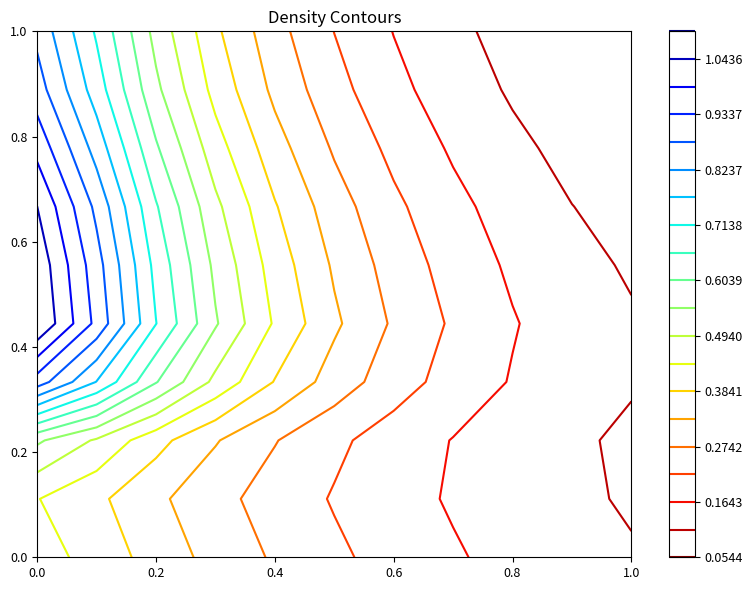

Is the value of 0 at 3 greater than the value of 1 at 6?

No